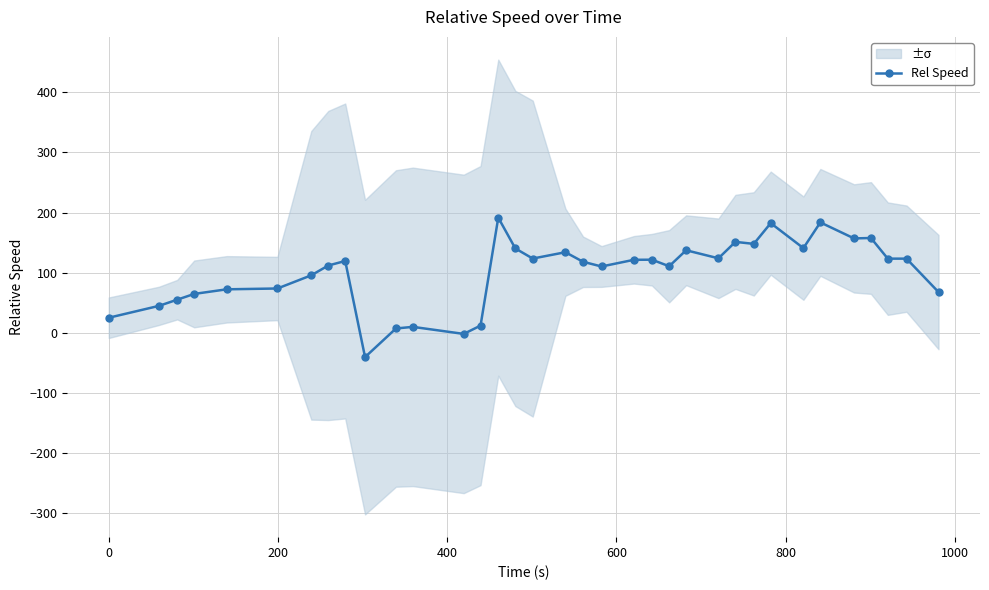

True or false: Rel Speed has more than 1 interior local peaks.

True